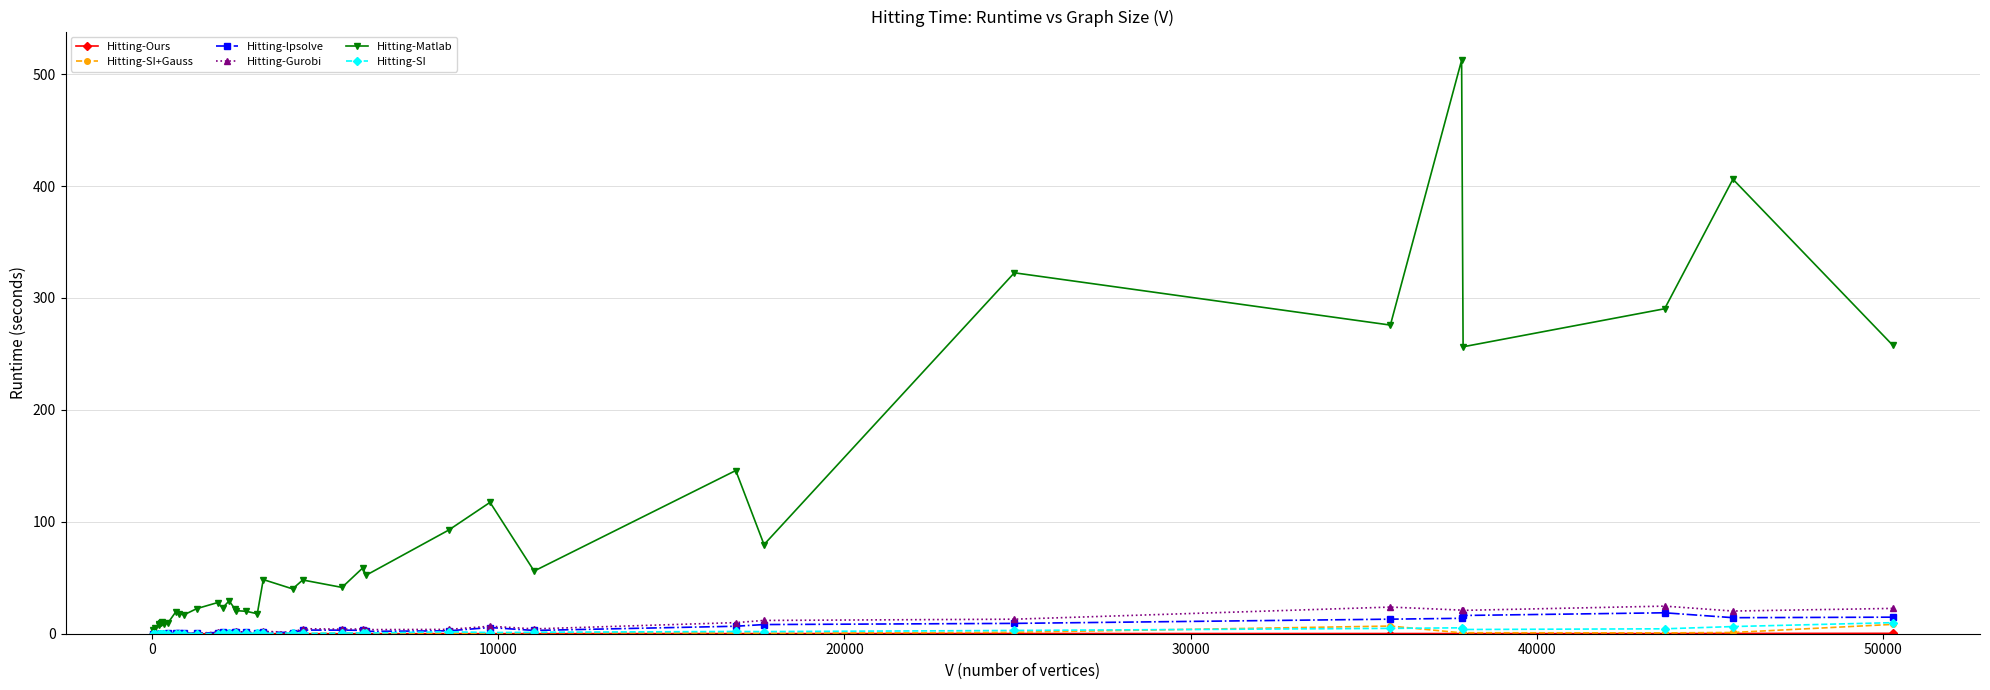

At how many categories does at least one series exceed 206?

7